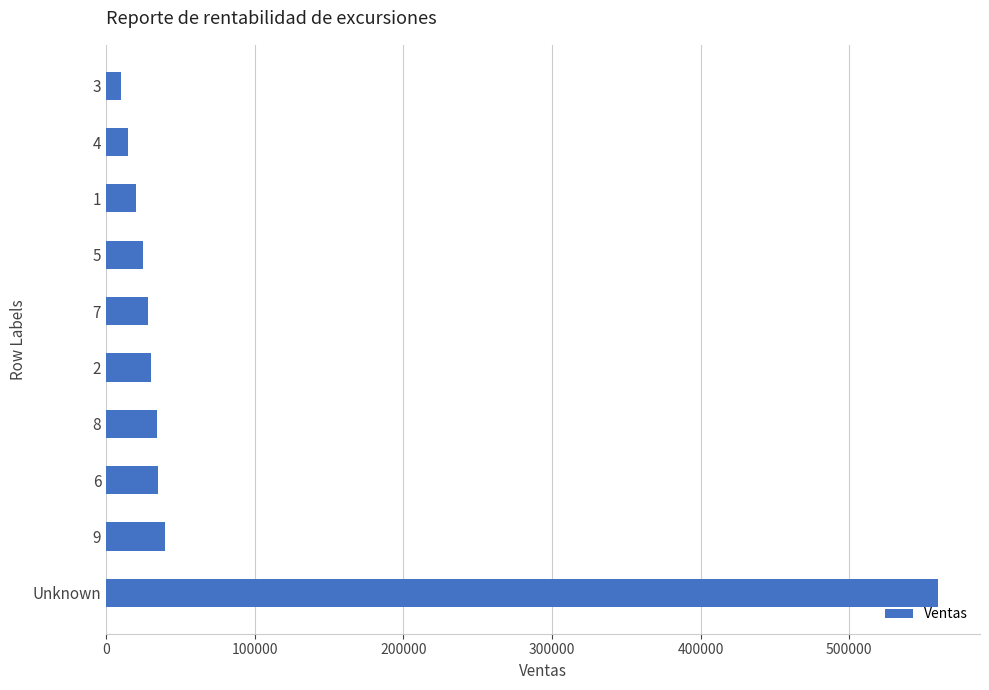

Which label corresponds to the largest value in the chart?

Unknown